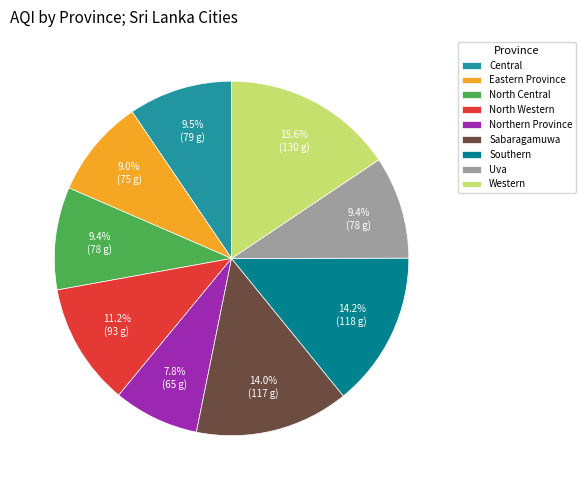

Which category has the smallest portion of the pie?

Northern Province